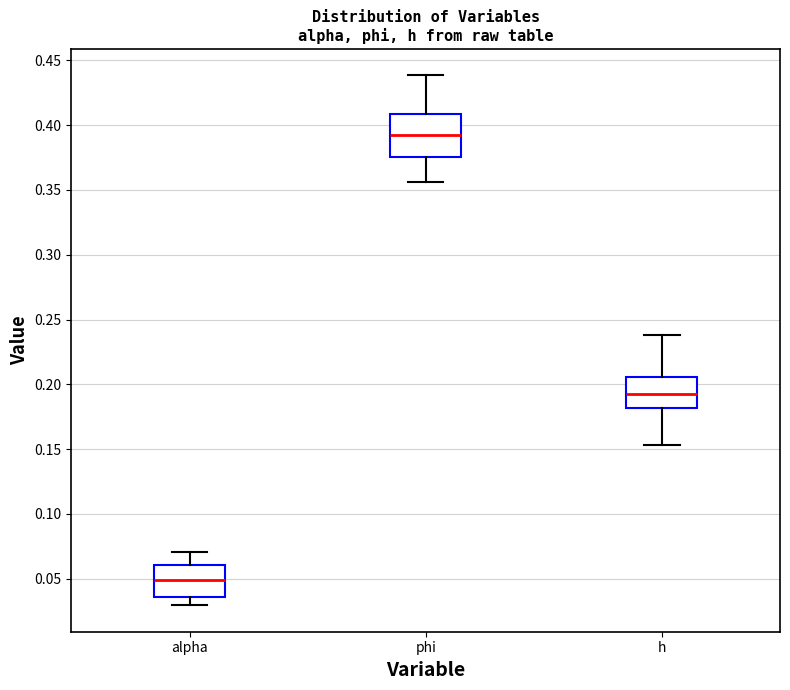

Where is the lower edge of the box for alpha on the y-axis? The values are not printed on the chart, so give them approximately, as read against the axis.

0.035